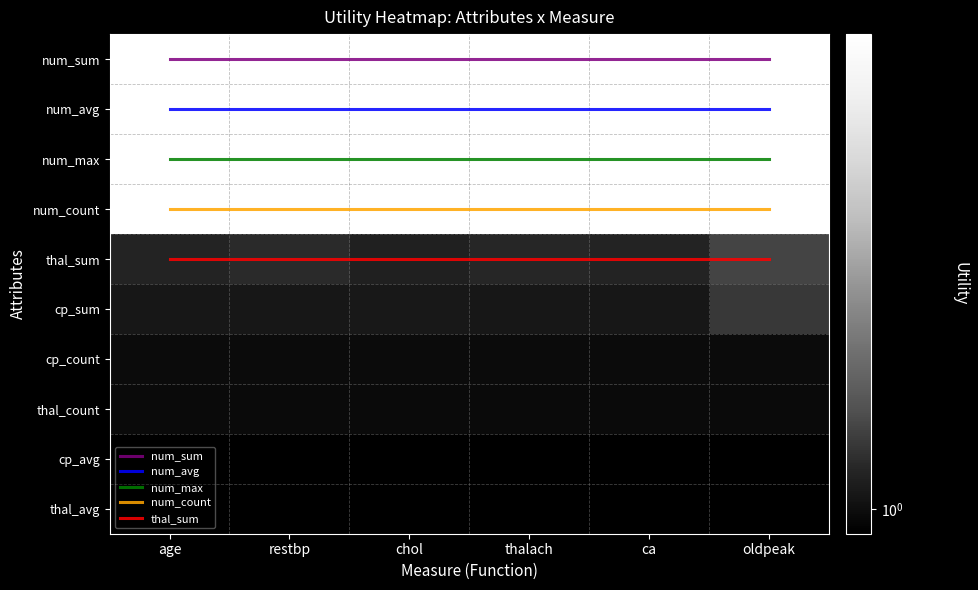

What is the sum of the num_avg values at ca and restbp?

2.0